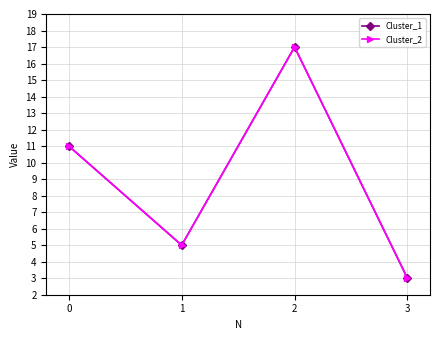

Is this an area chart (filled region under the line)?

No